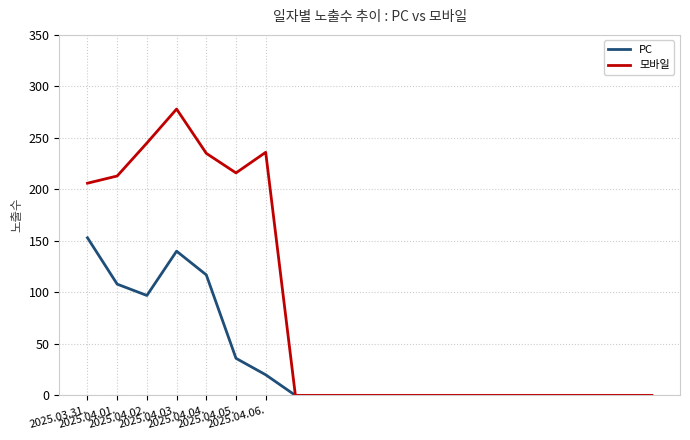

Rank the series by their average value, from lowest to highest.

PC, 모바일